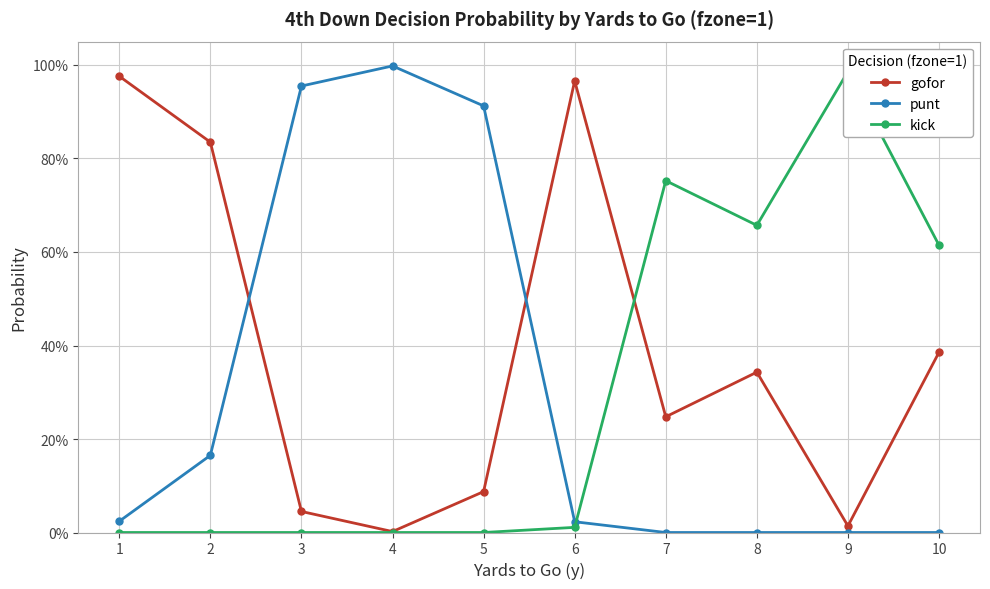

How many categories are shown in the chart?

10